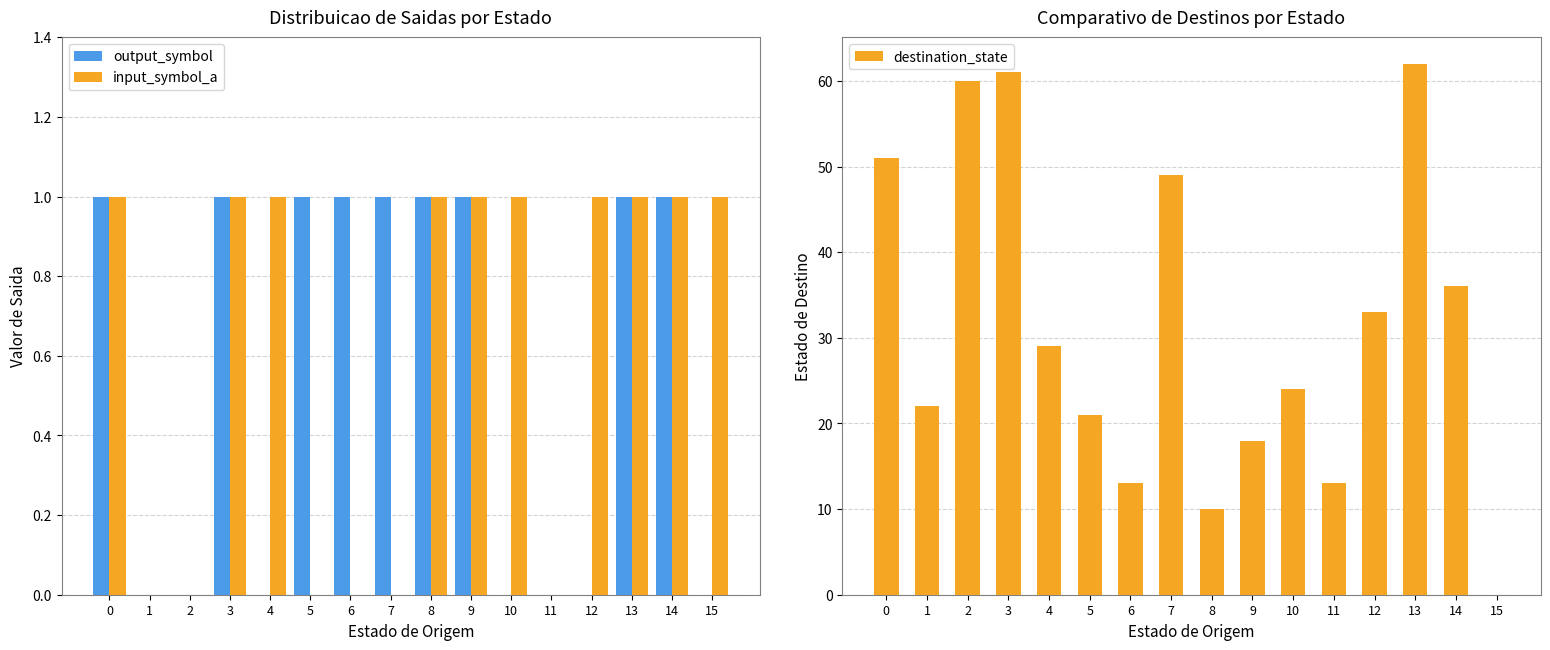

What are all the series names shown in the legend?

output_symbol, input_symbol_a, destination_state